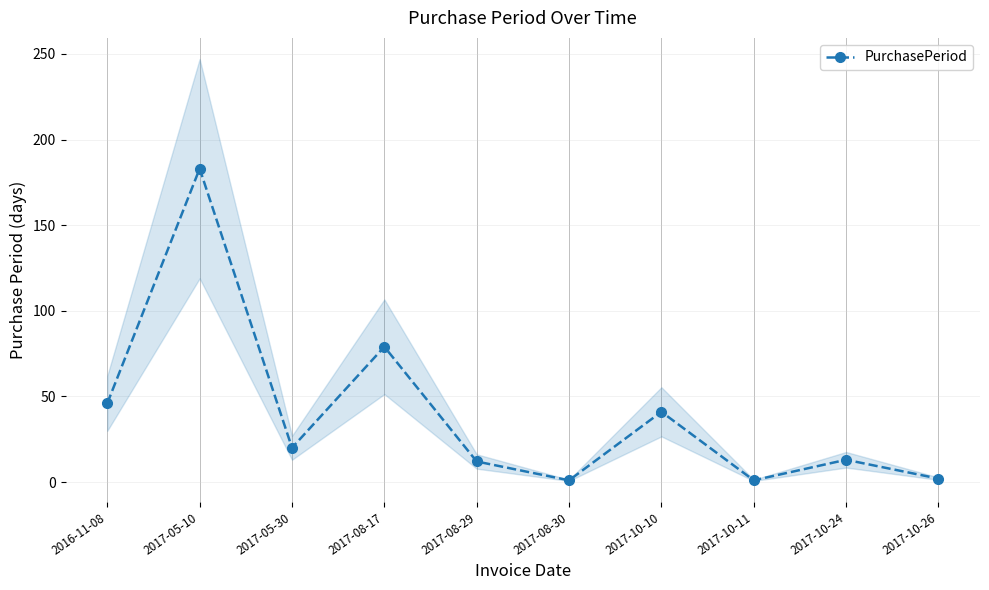

At which category does the chart reach its minimum across all series?

2017-08-30